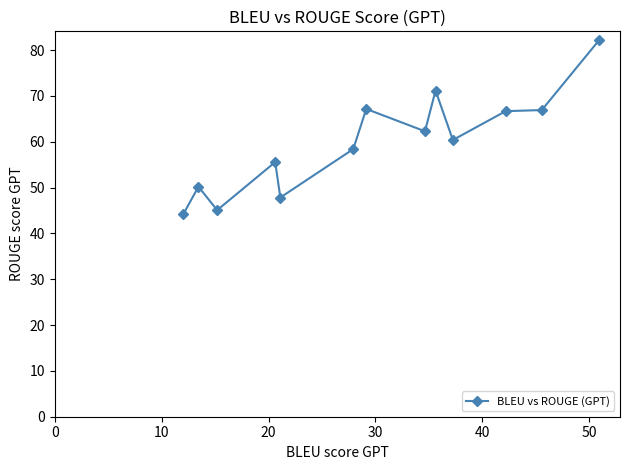

What is the value of the 3rd point from the left?

45.1